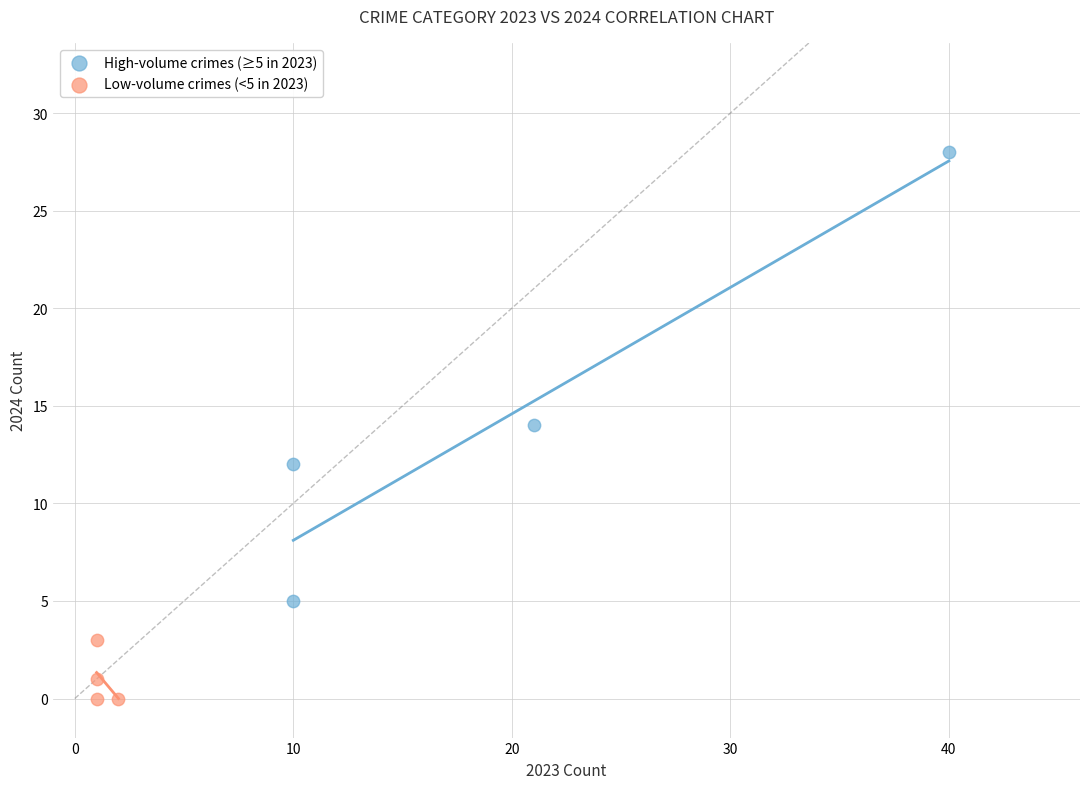

Which series contains the lowest Y value?

Low-volume crimes (<5 in 2023)